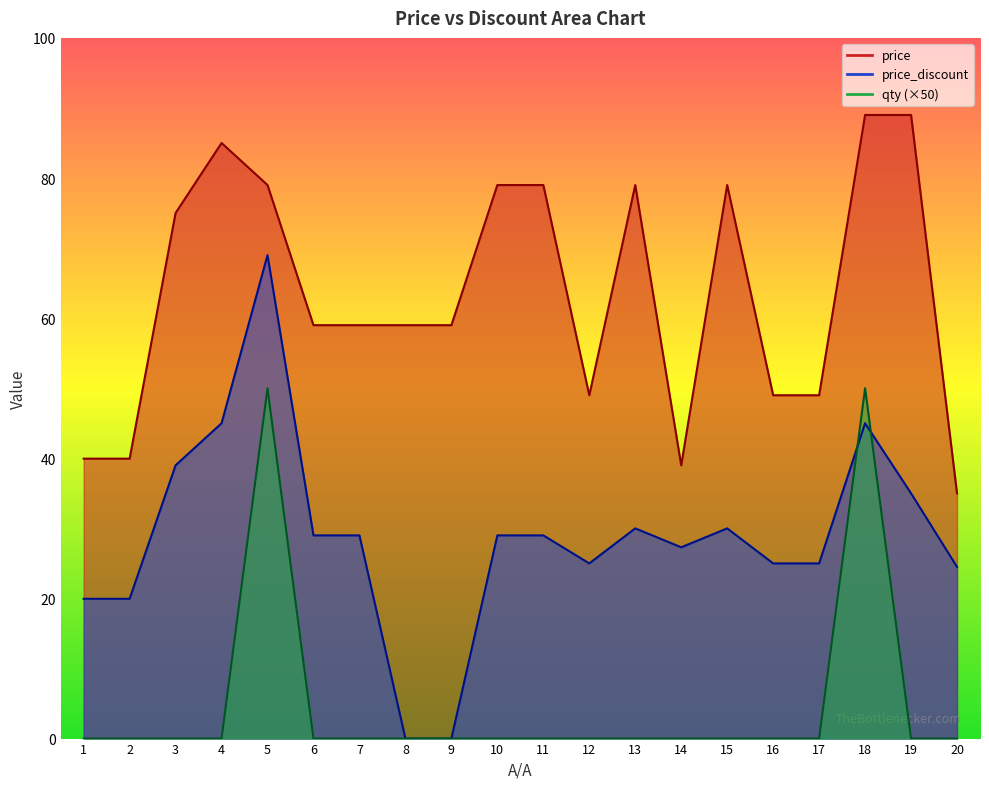

How many lines are shown in the chart?

3